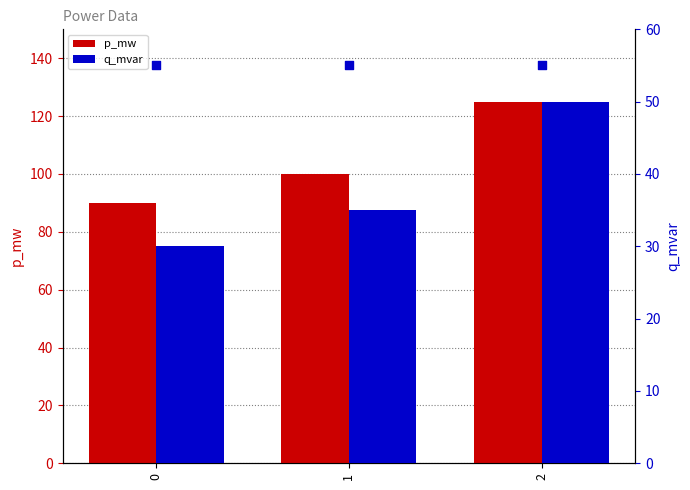

Which series reaches the maximum Y coordinate?

p_mw